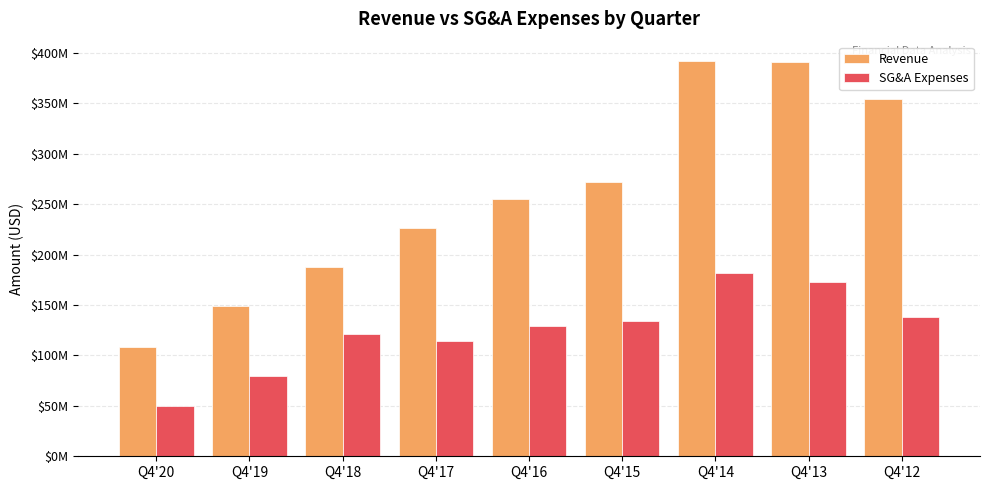

Which series changed the most between Q4'14 and Q4'12?

SG&A Expenses